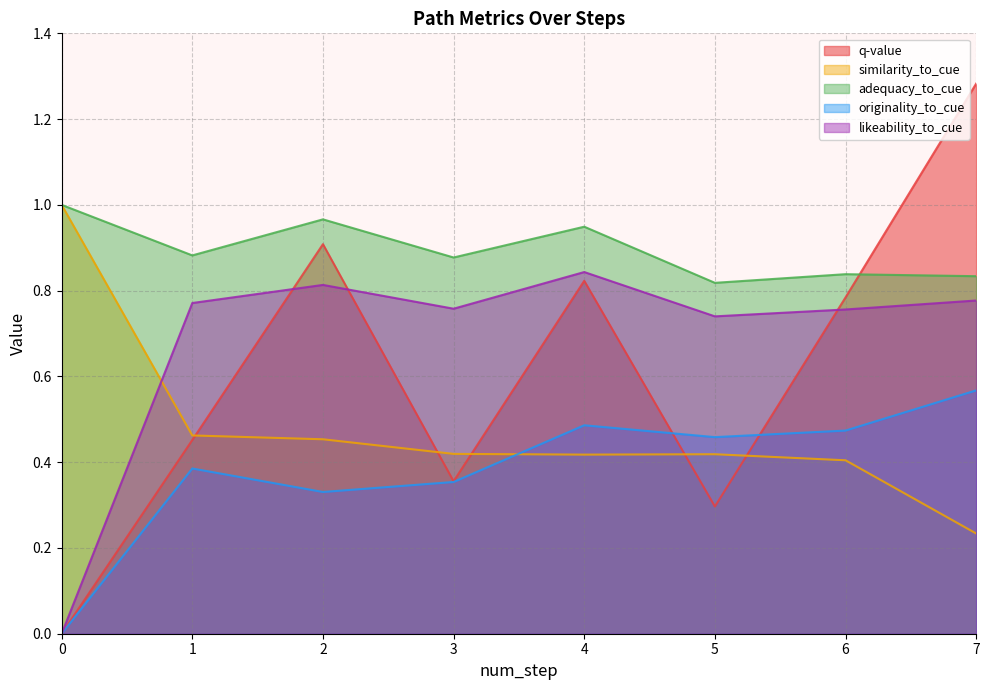

True or false: similarity_to_cue has more than 0 interior local peaks.

True